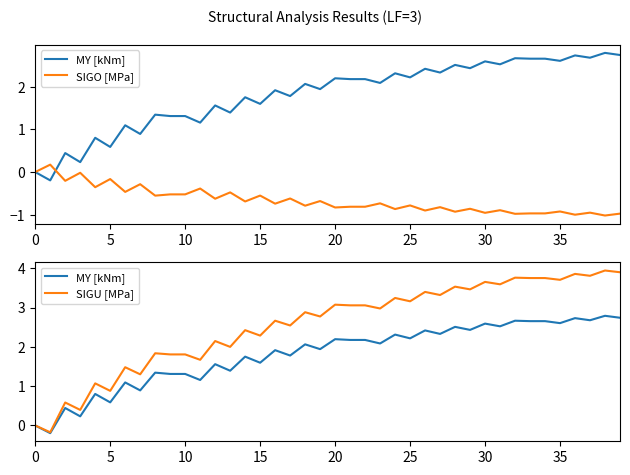

Is it true that SIGO [MPa] equals -0.8 at 20?

True